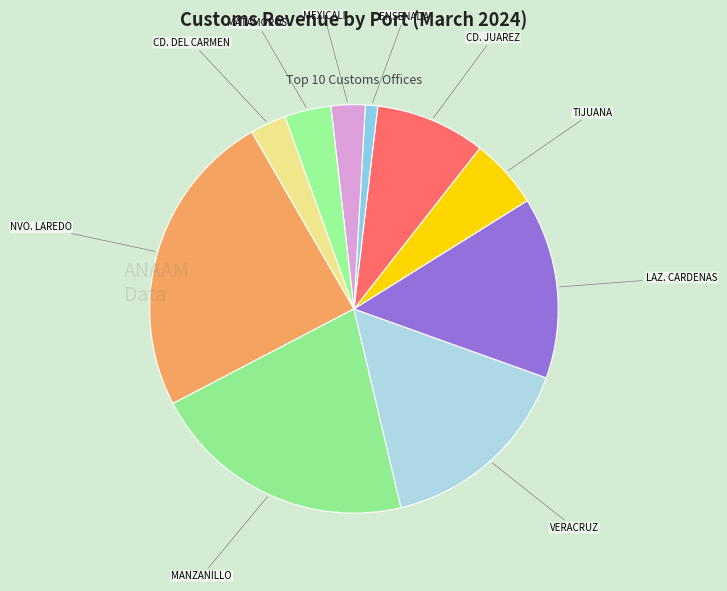

How many segments does this pie chart have?

10